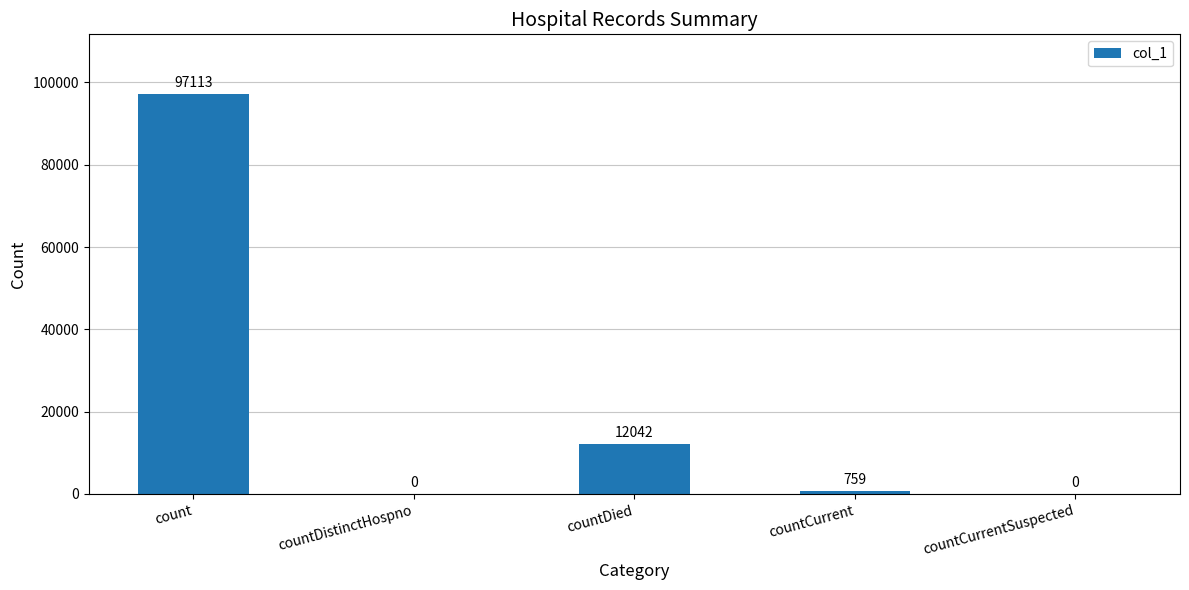

Which has a higher value, countCurrentSuspected or countCurrent?

countCurrent